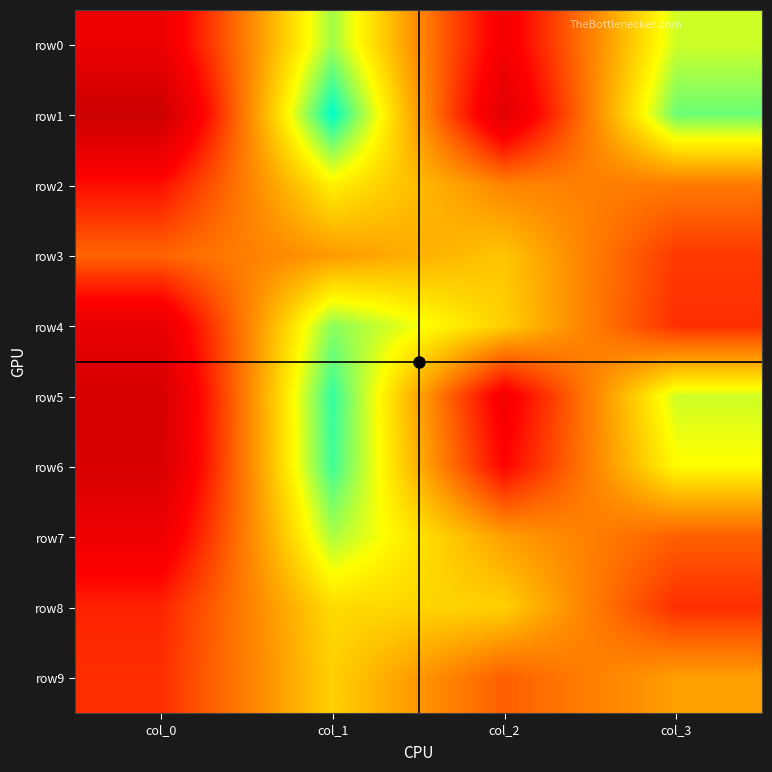

Reading left to right, transcribe all the data shown in this chart.

row0: col_0=18	col_1=82	col_2=22	col_3=78
row1: col_0=3	col_1=97	col_2=13	col_3=87
row2: col_0=29	col_1=71	col_2=51	col_3=49
row3: col_0=45	col_1=55	col_2=63	col_3=37
row4: col_0=16	col_1=84	col_2=65	col_3=35
row5: col_0=8	col_1=92	col_2=22	col_3=78
row6: col_0=9	col_1=91	col_2=27	col_3=73
row7: col_0=19	col_1=81	col_2=56	col_3=44
row8: col_0=33	col_1=67	col_2=65	col_3=35
row9: col_0=35	col_1=65	col_2=44	col_3=56